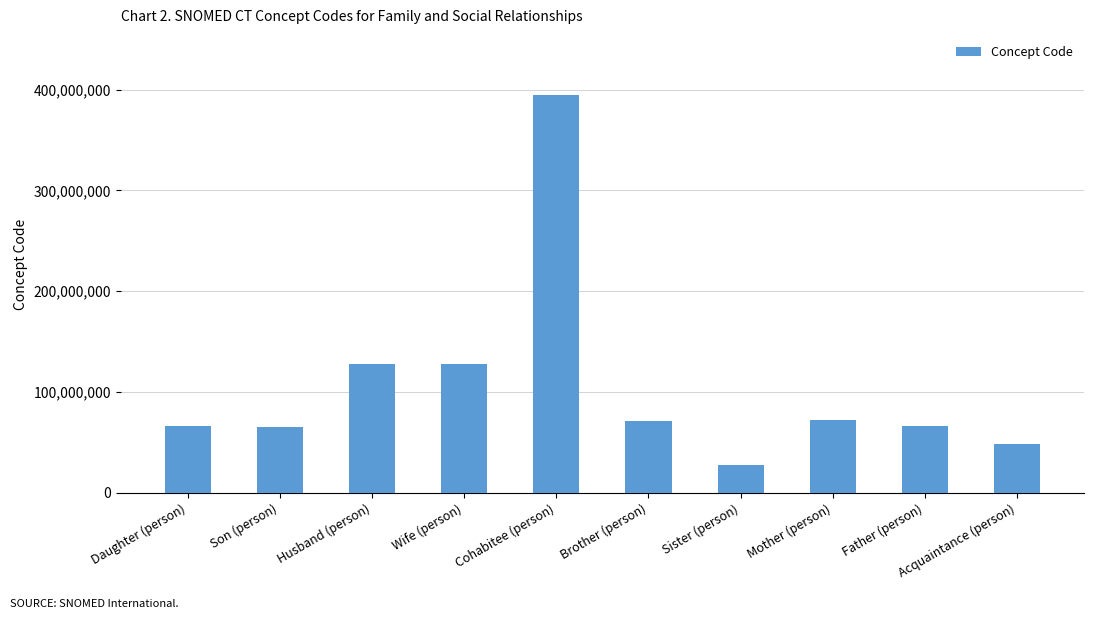

What is the label of the 1st bar from the left?

Daughter (person)